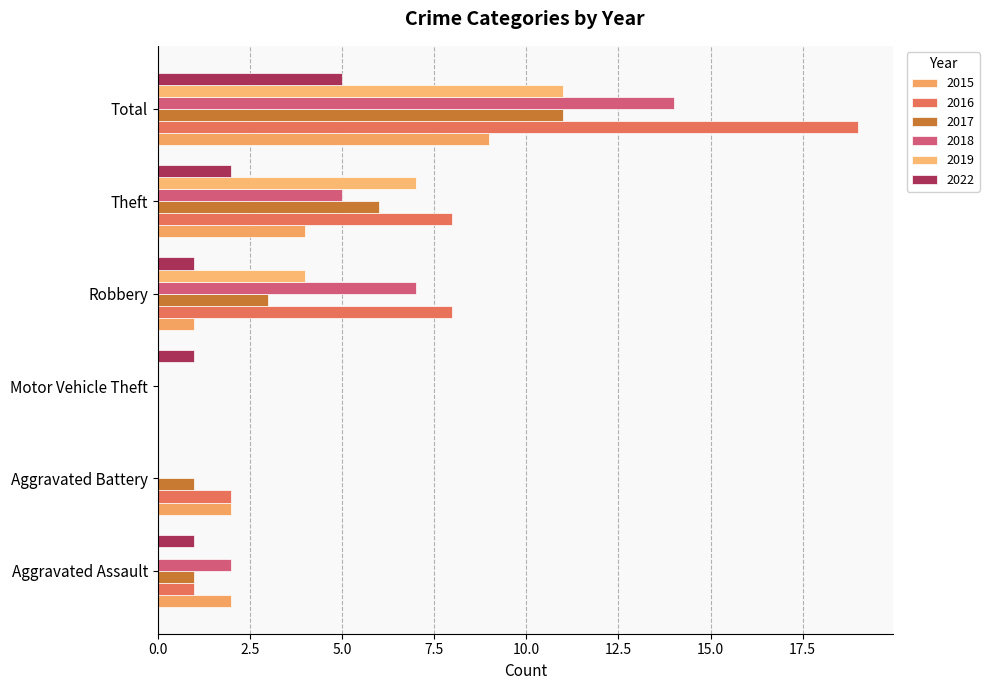

How many series are shown in this chart?

6